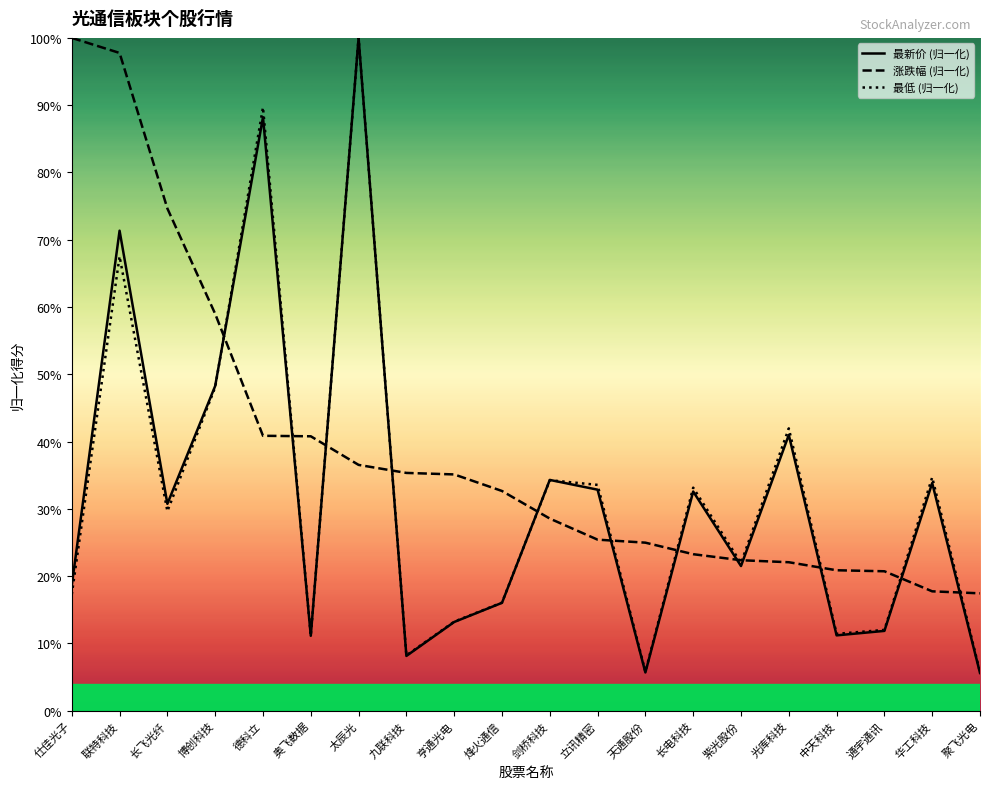

Is this an area chart (filled region under the line)?

No